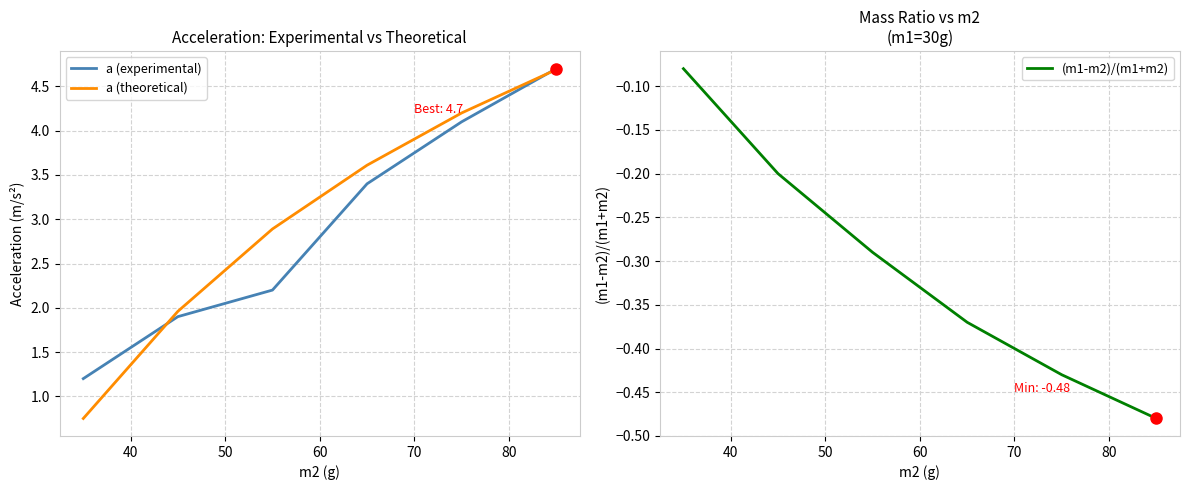

What is the value of the (m1-m2)/(m1+m2) point at the 5th from the left?

-0.4